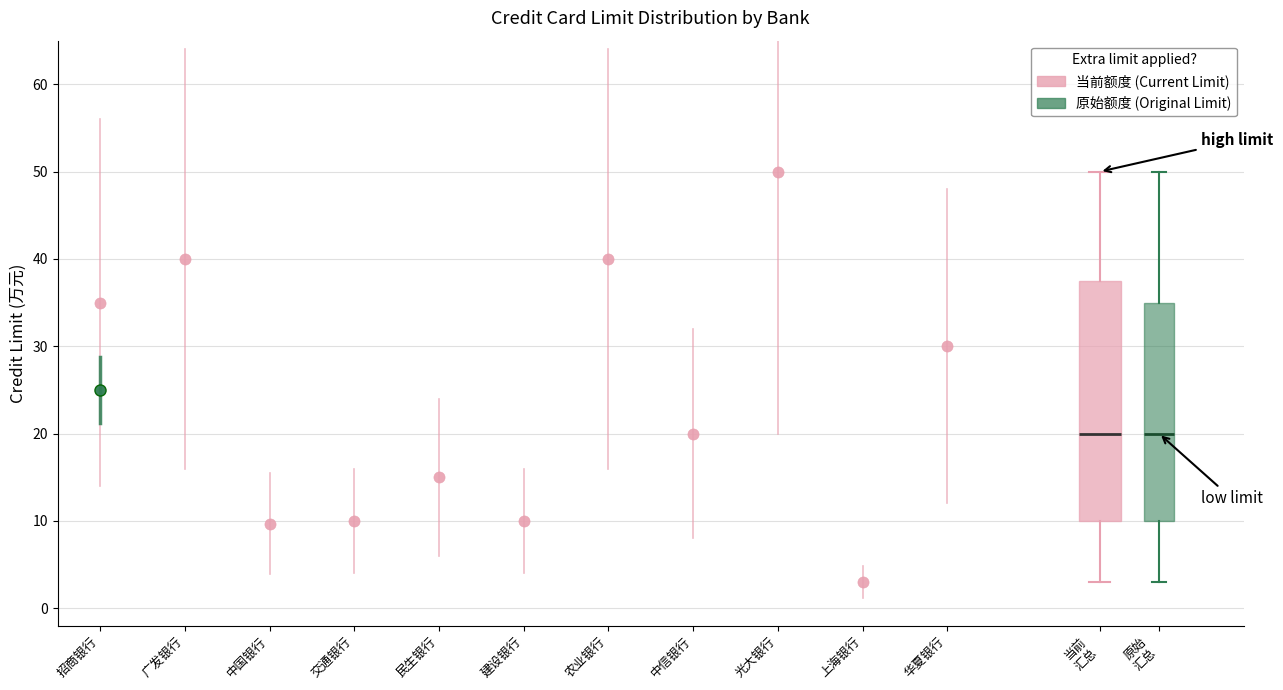

Where is the upper edge of the box for 原始 汇总 on the y-axis? The values are not printed on the chart, so give them approximately, as read against the axis.

35